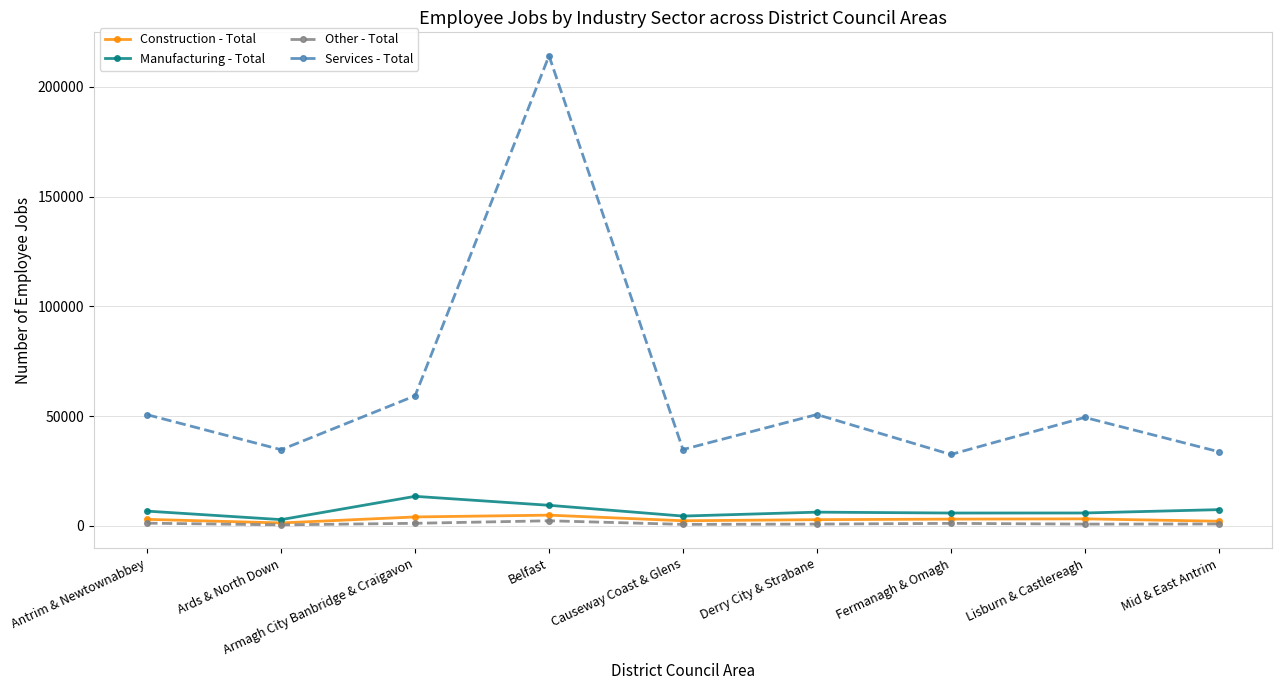

The value of Other - Total at Ards & North Down is 434. True or false?

True